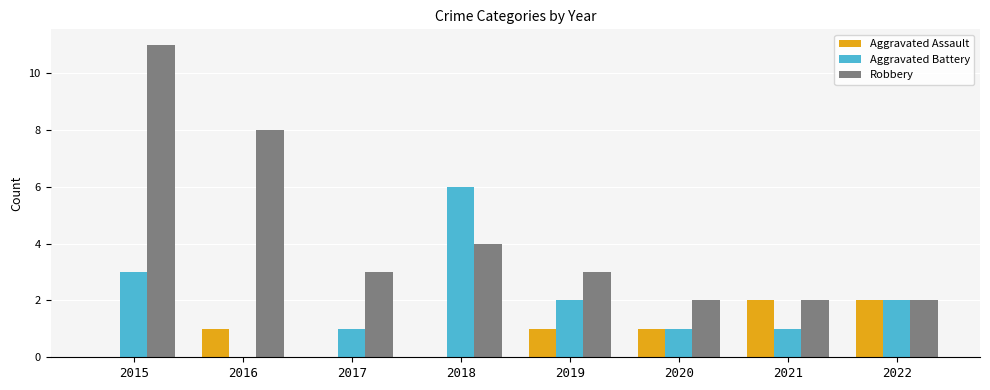

Count the number of categories in the chart.

8